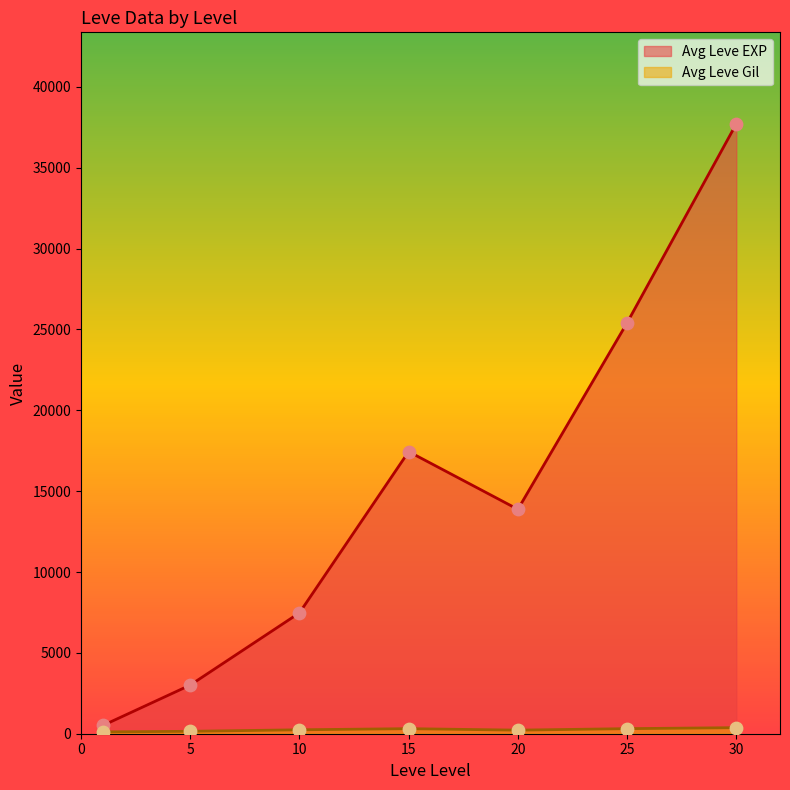

At which category is the sum across all series the highest?

30